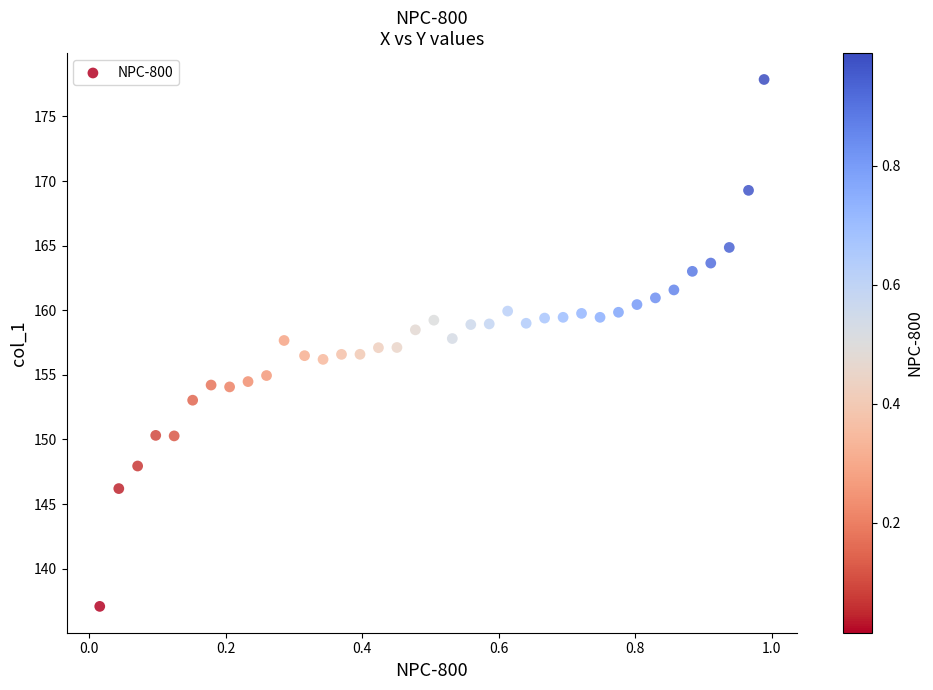

What is the range of X values (max minus min)?

1.0